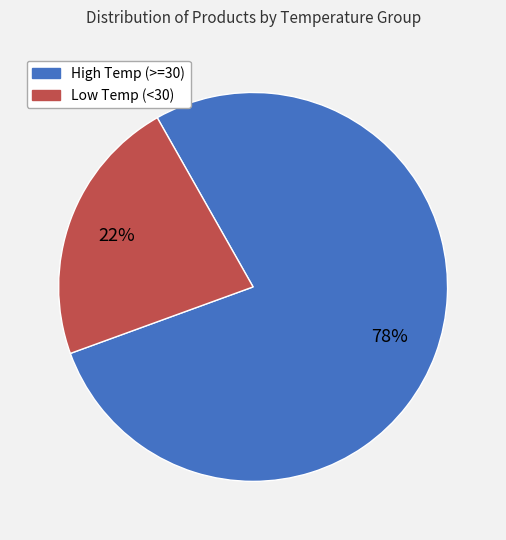

Between High Temp (>=30) and Low Temp (<30), which is larger?

High Temp (>=30)